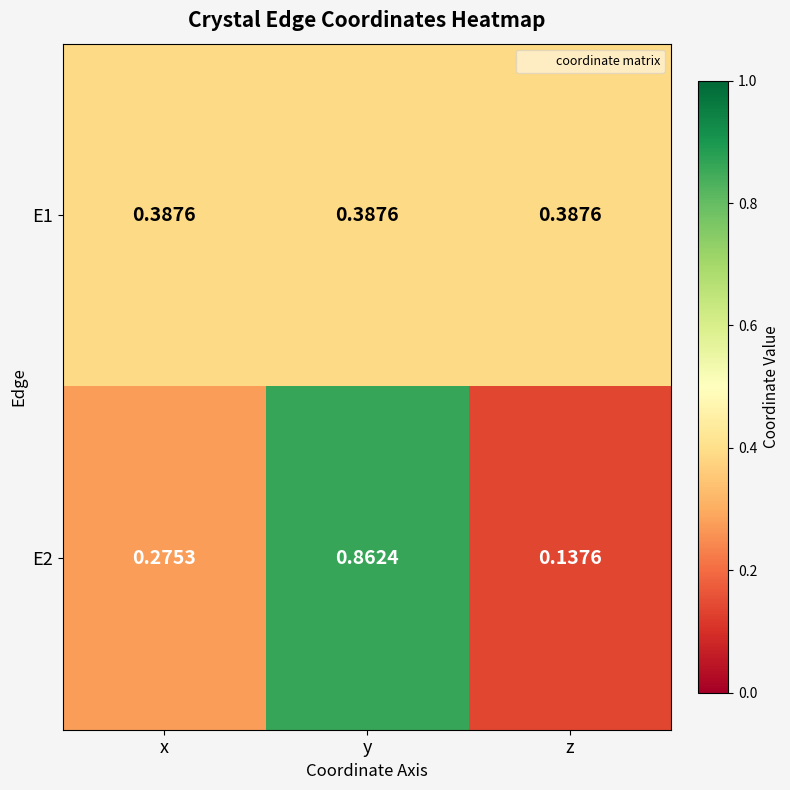

Which category has the highest value across all series?

y